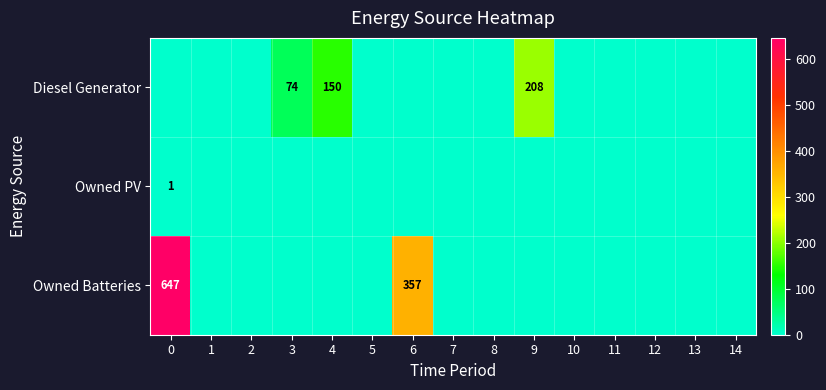

Is it true that Diesel Generator equals 150 at 4?

True